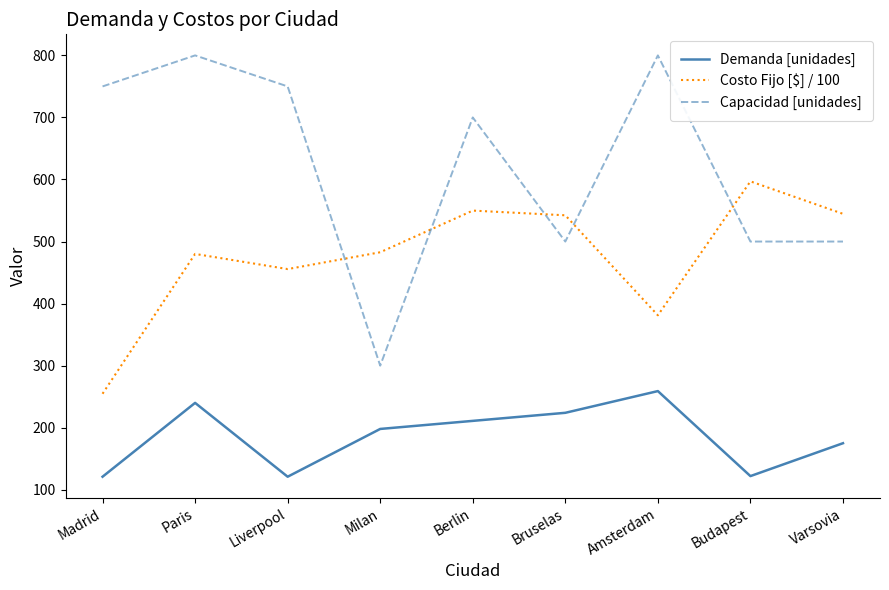

The Demanda [unidades] series shows 121.0 at Madrid. True or false?

True